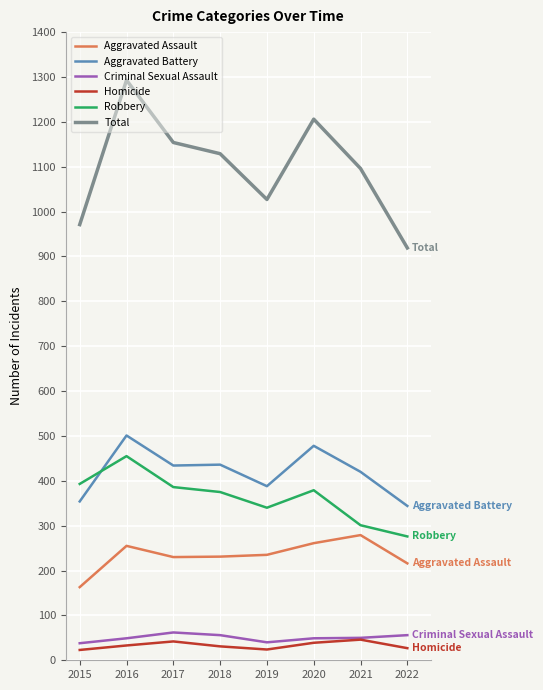

What is the highest value of the Aggravated Assault series?

279